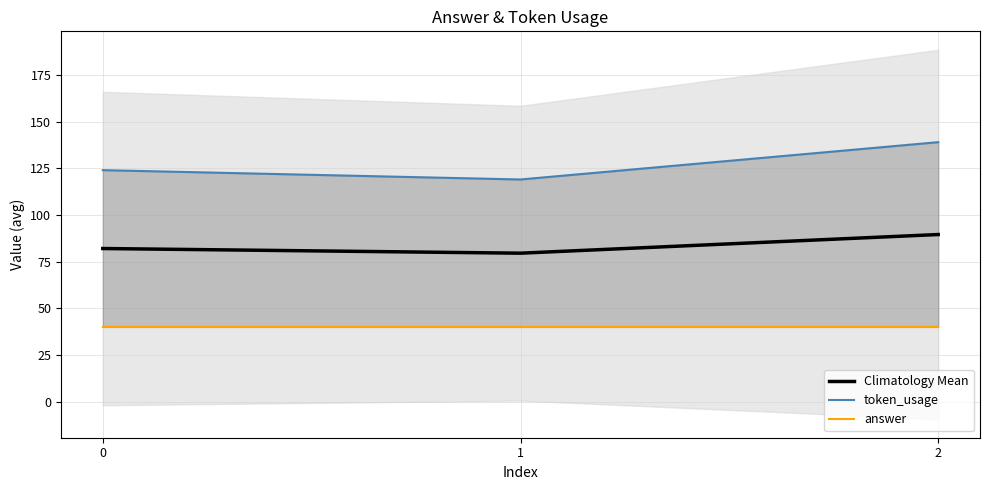

How many series are shown in this chart?

3